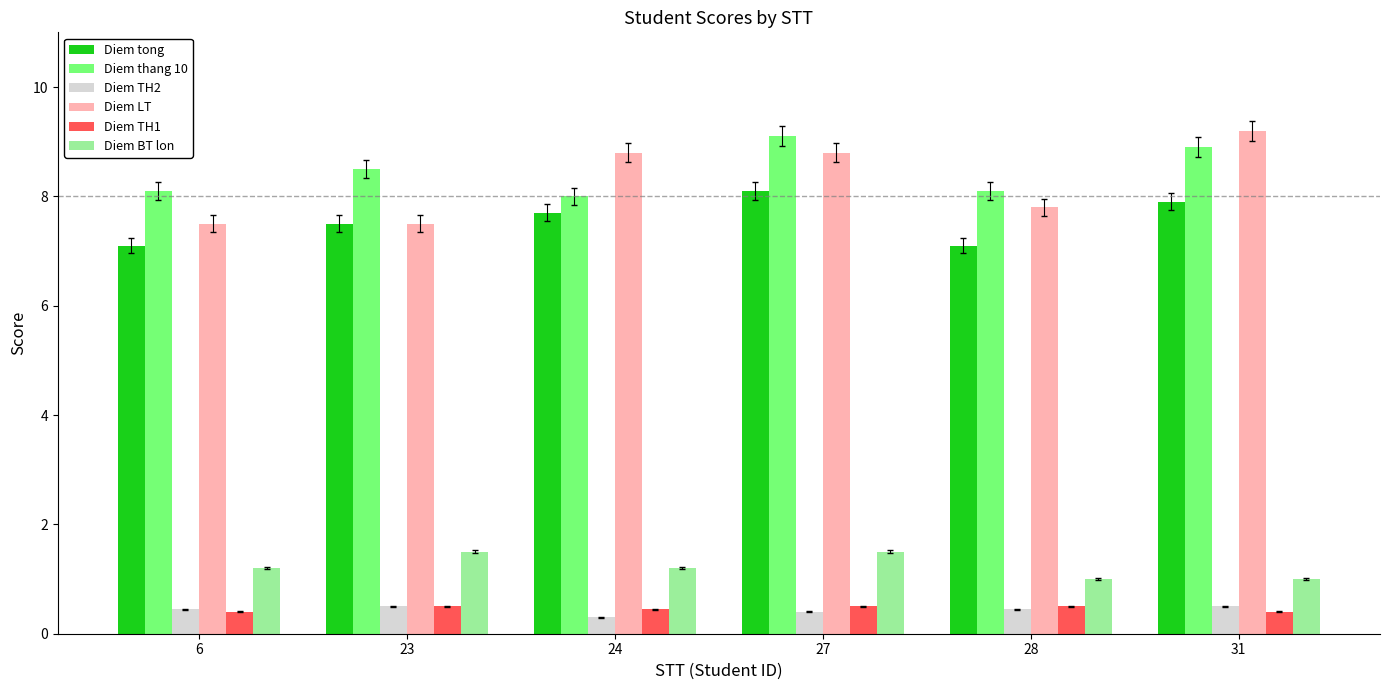

Which series changed the most between 6 and 31?

Diem LT